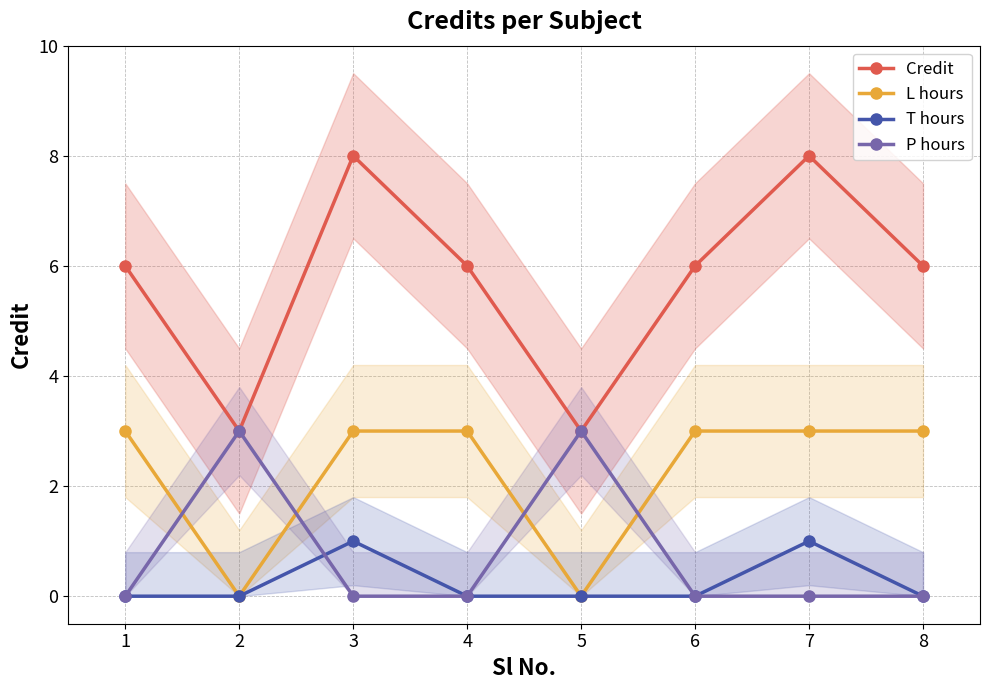

Reading left to right, transcribe all the data shown in this chart.

Credit: 1=6	2=3	3=8	4=6	5=3	6=6	7=8	8=6
L hours: 1=3	2=0	3=3	4=3	5=0	6=3	7=3	8=3
T hours: 1=0	2=0	3=1	4=0	5=0	6=0	7=1	8=0
P hours: 1=0	2=3	3=0	4=0	5=3	6=0	7=0	8=0